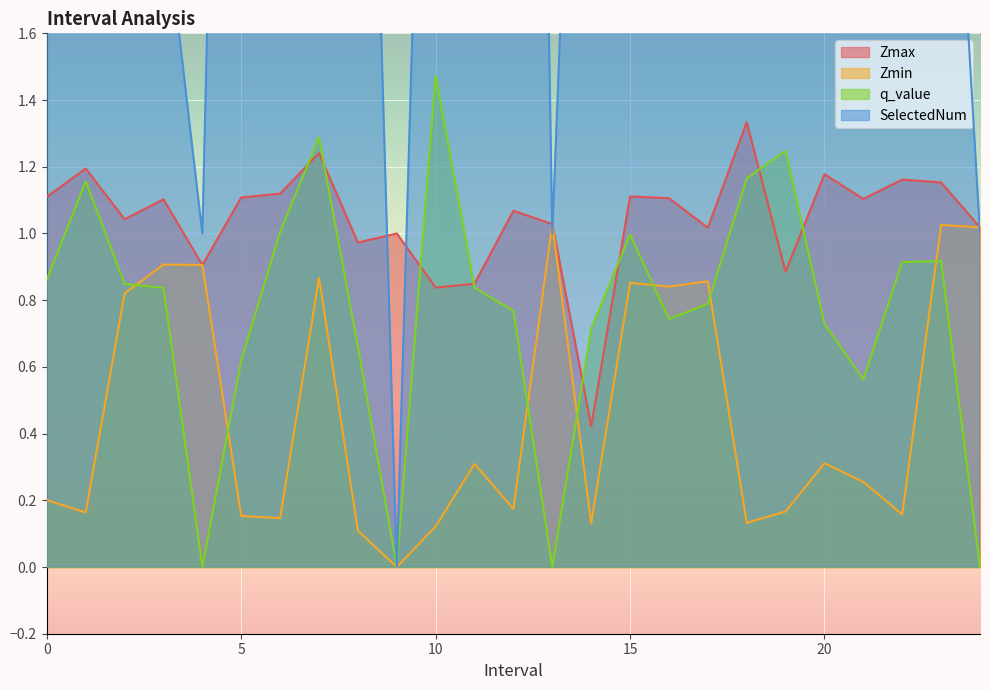

Which label corresponds to the largest value in the chart?

18